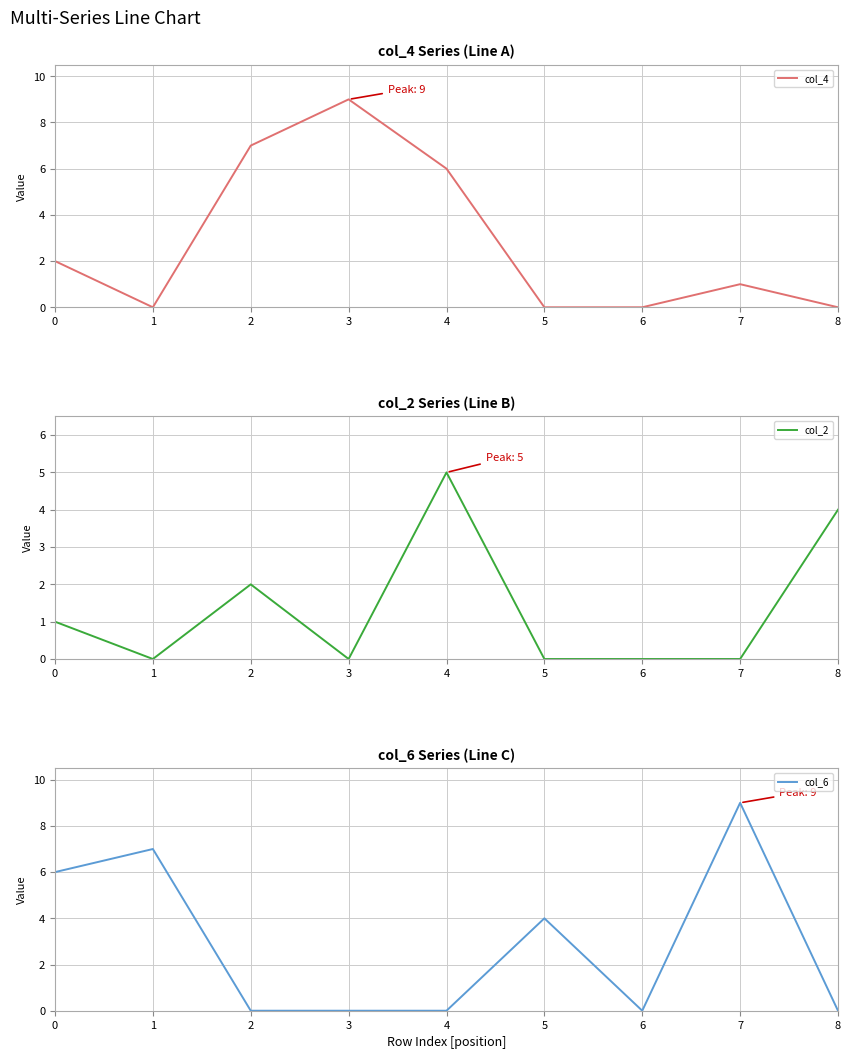

What is the spread (max minus min) of values at 5?

4